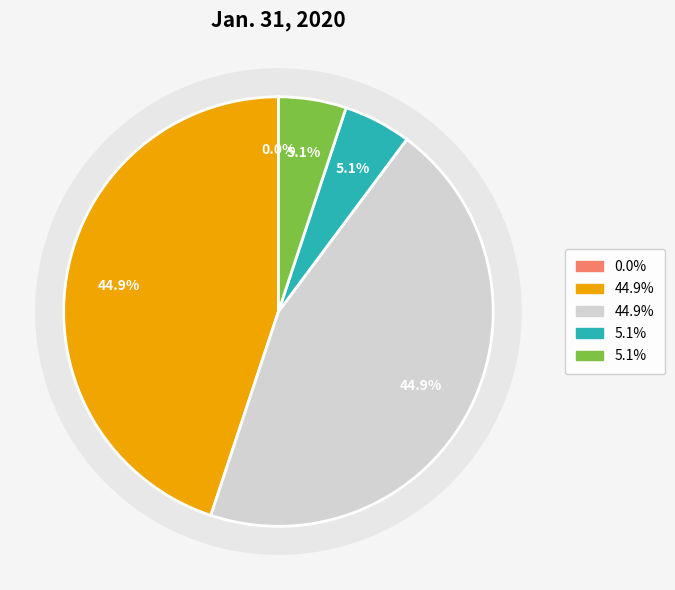

Does any single category account for the majority?

No